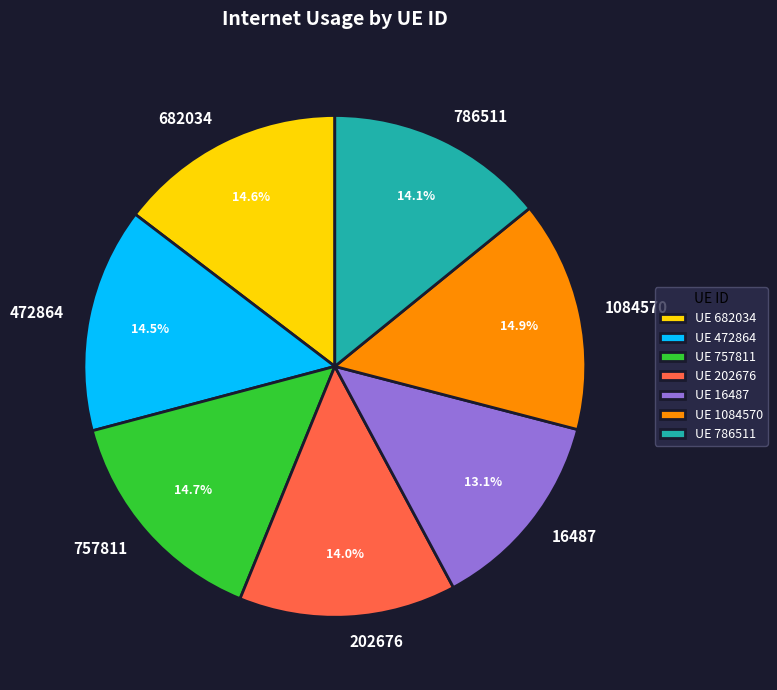

Combined, do 757811 and 16487 account for over 50%?

No